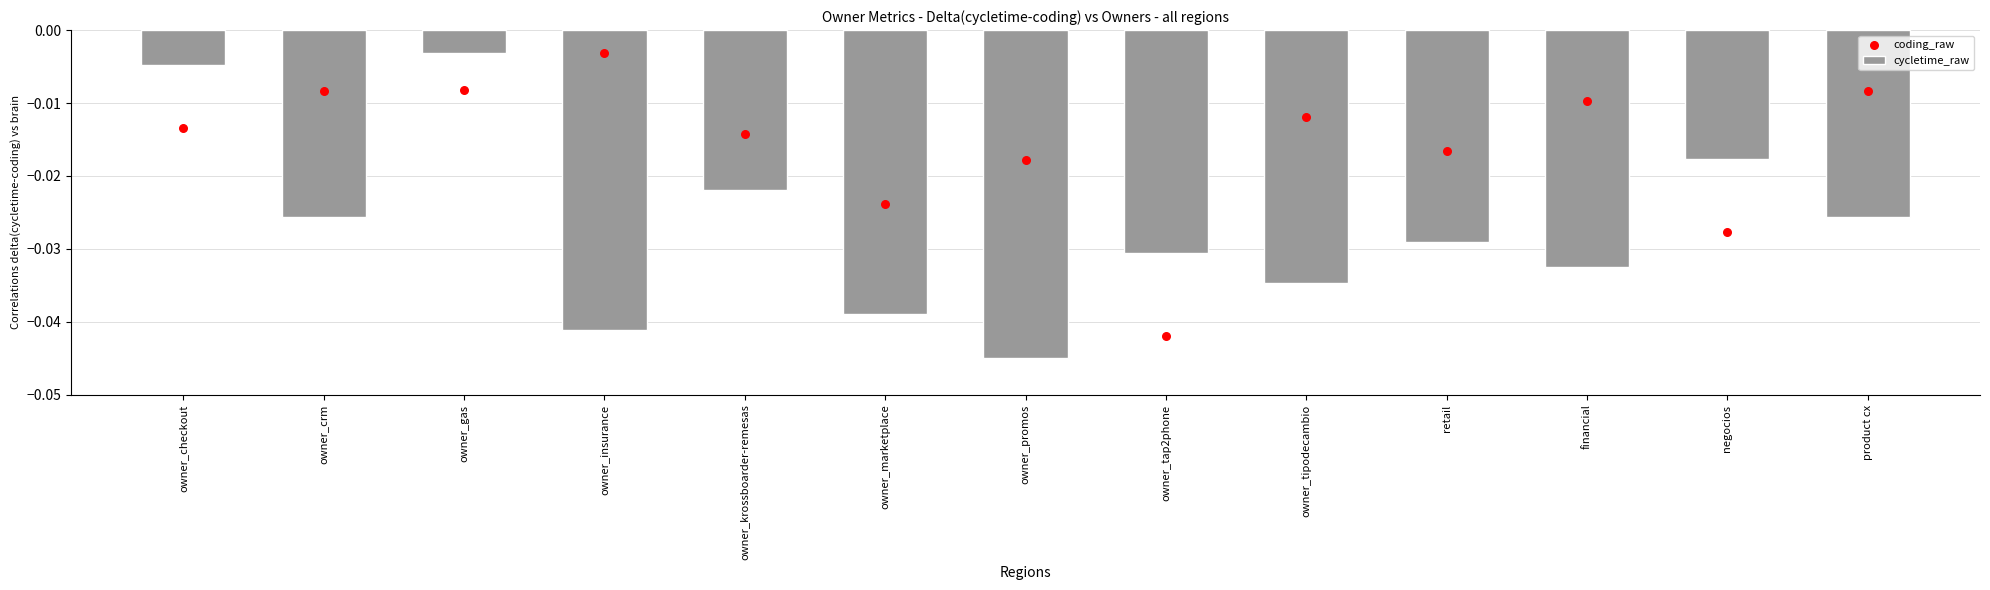

At which category is the sum across all series the highest?

owner_gas